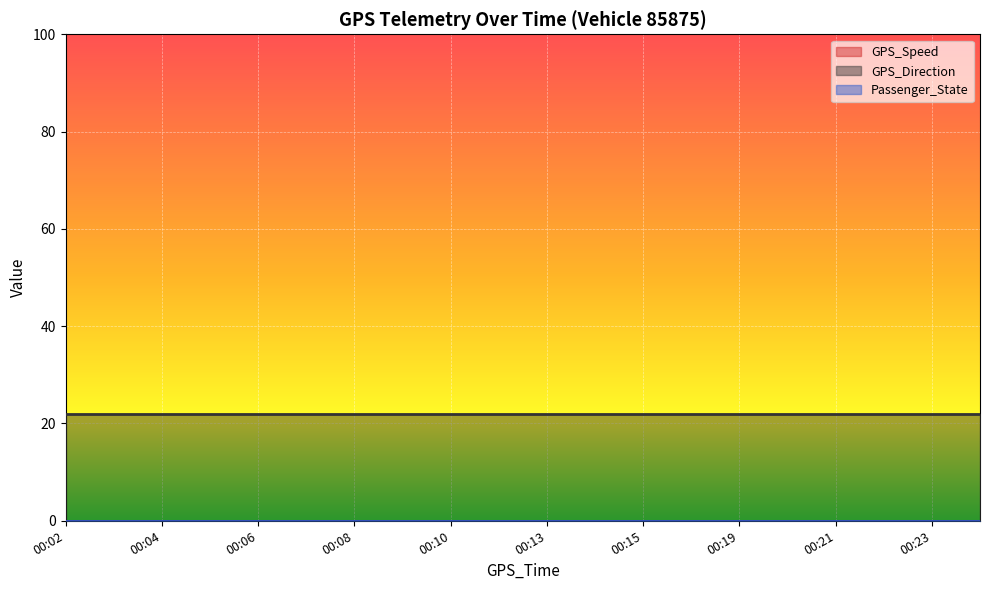

At which label is GPS_Speed closest to 0?

00:02